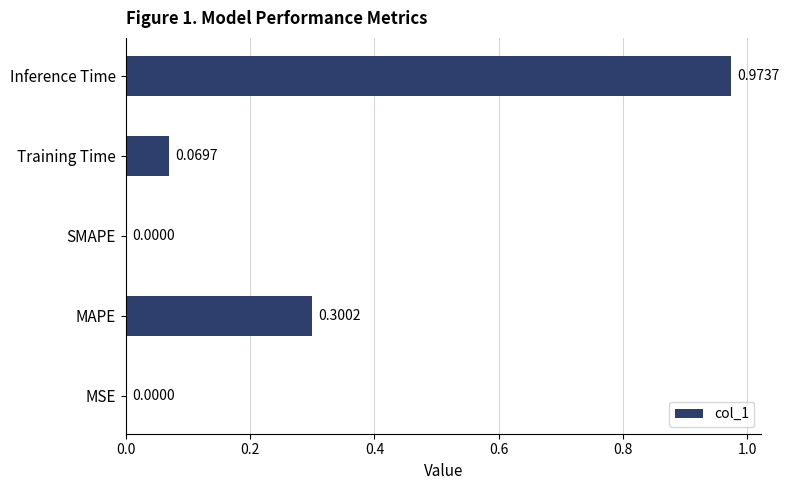

Which has a higher value, MAPE or MSE?

MAPE